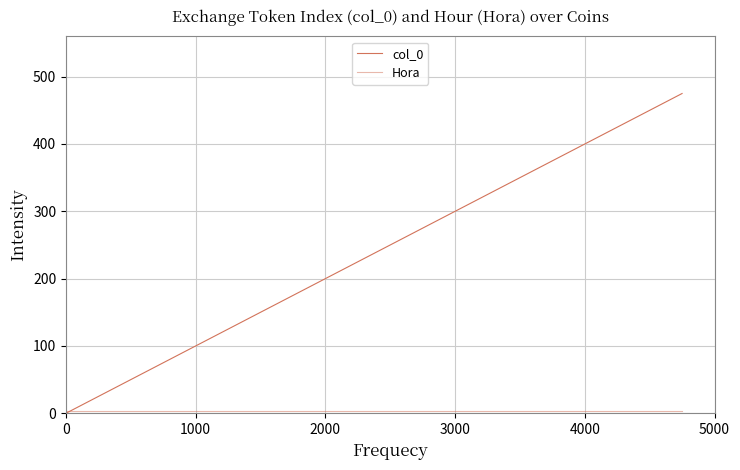

How many lines are shown in the chart?

2